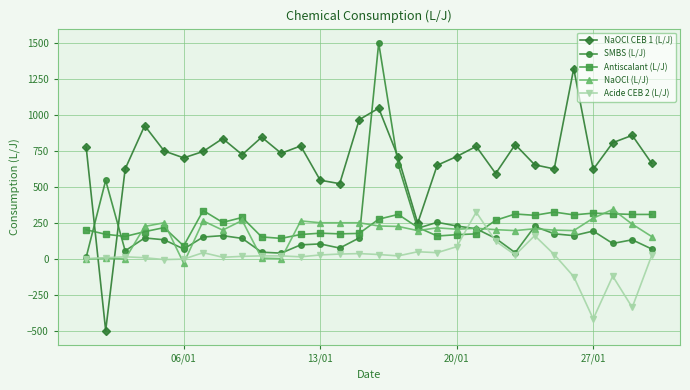

What is the lowest value of the Acide CEB 2 (L/J) series?

-419.2